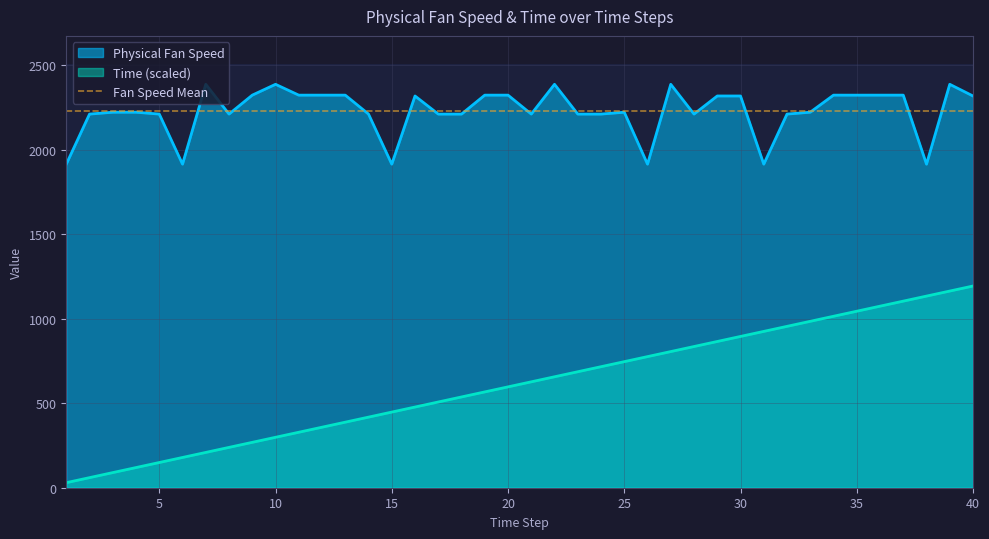

What is the average value of the Physical Fan Speed series?

2229.2